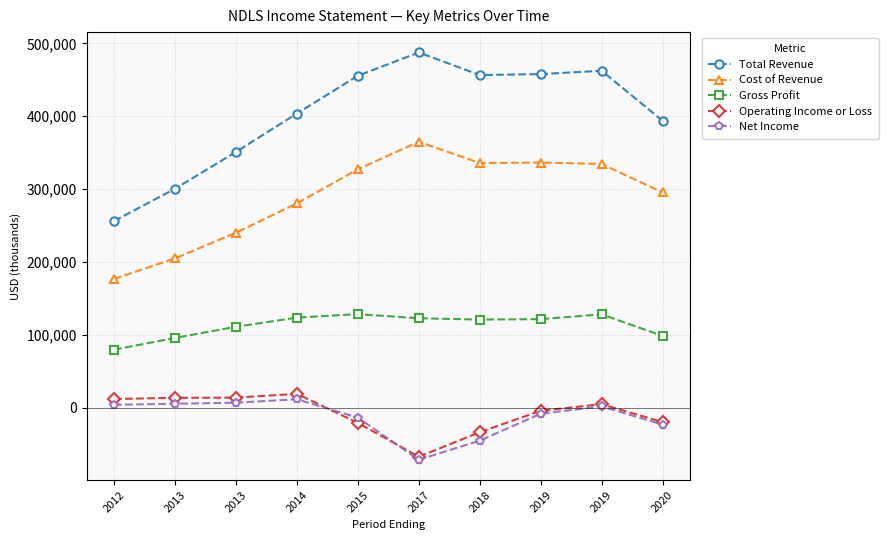

How many values in the Operating Income or Loss series are below 4700?

5